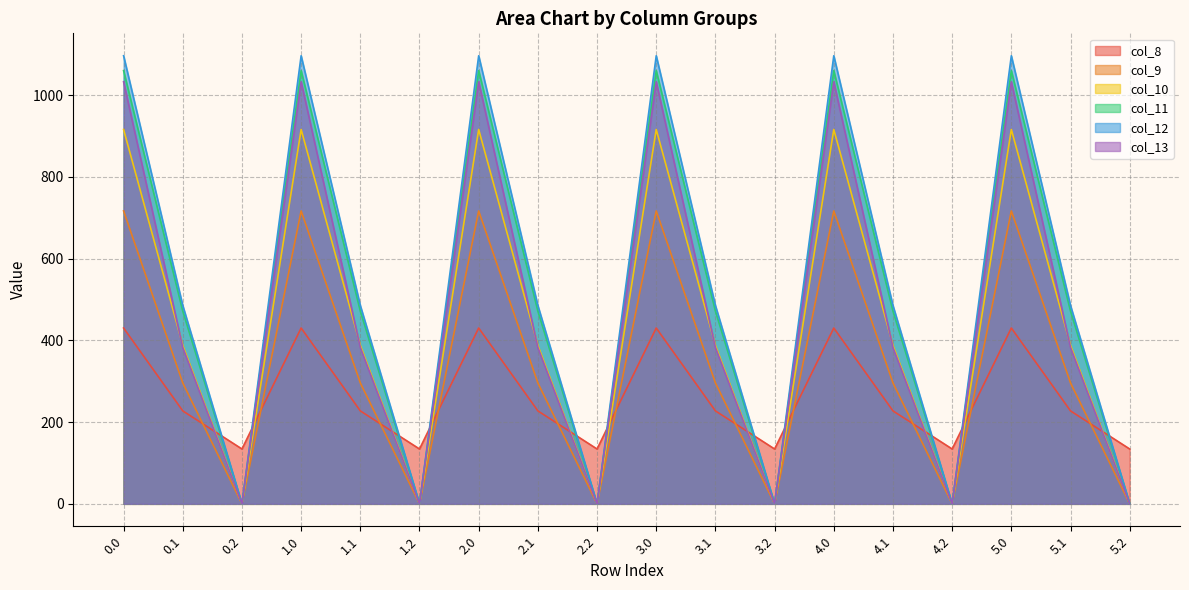

What is the difference between the col_13 values at 4.0 and 4.2?

1032.9